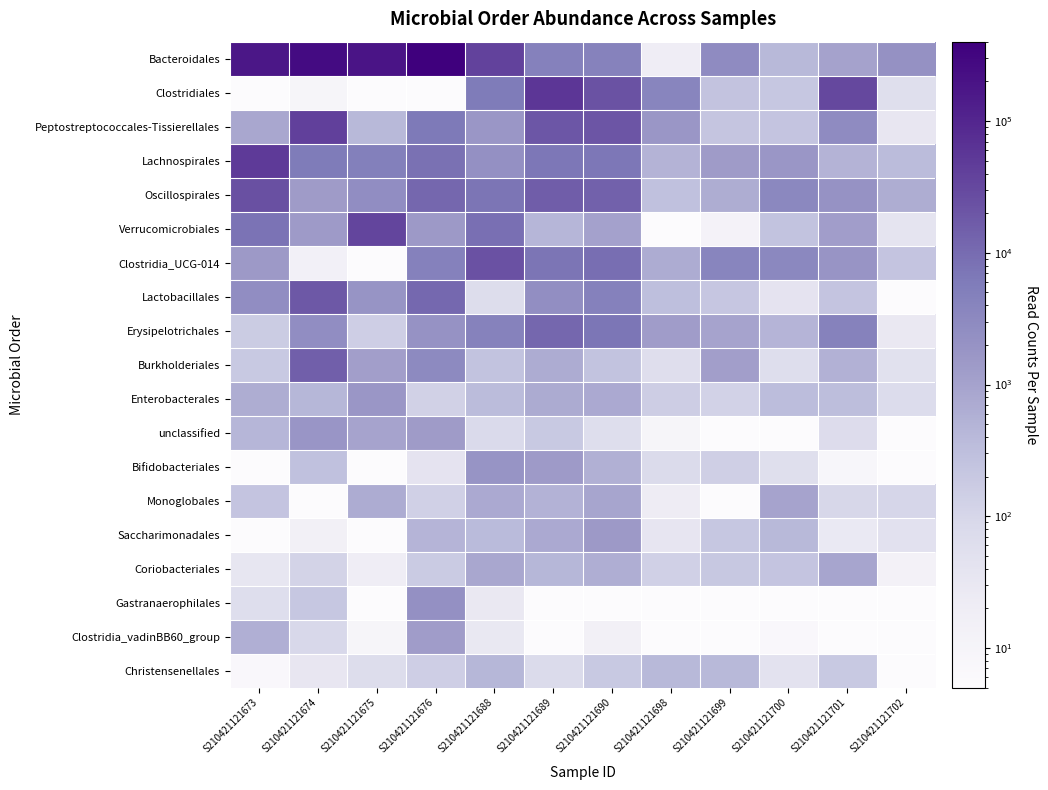

How many categories are shown in the chart?

12